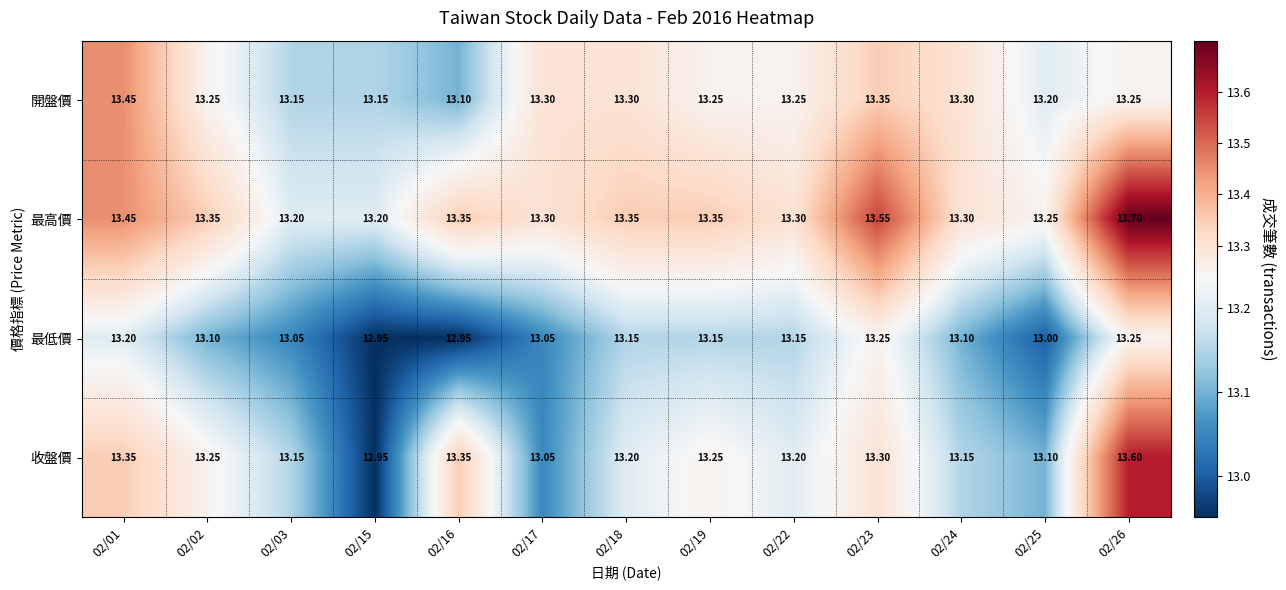

How many data points does each series have?

13